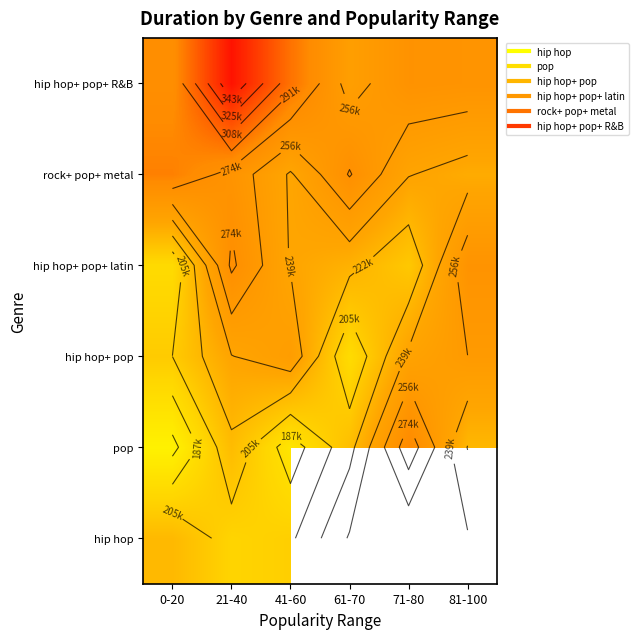

At how many categories does at least one series exceed 355167?

1